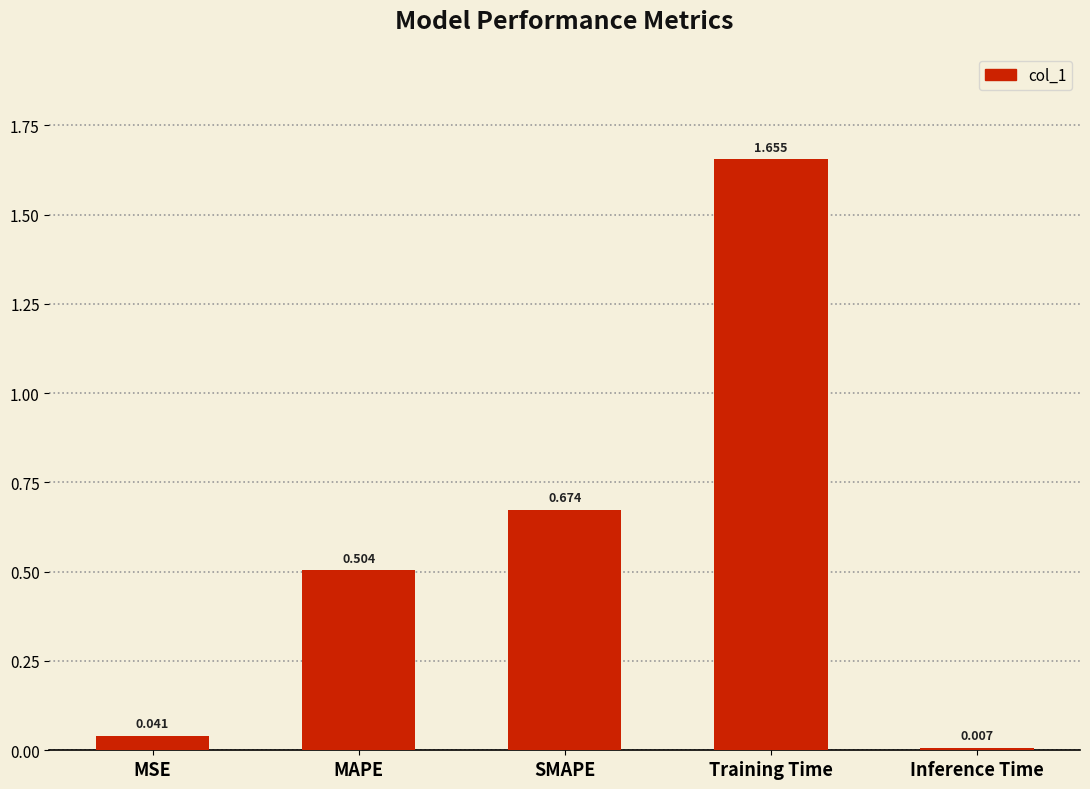

Between Training Time and MAPE, which is larger?

Training Time